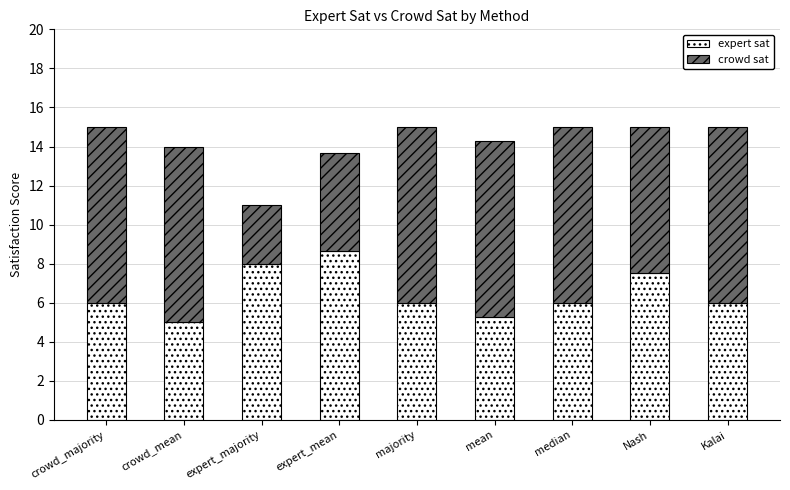

The value of expert sat at Kalai is 6.0. True or false?

True